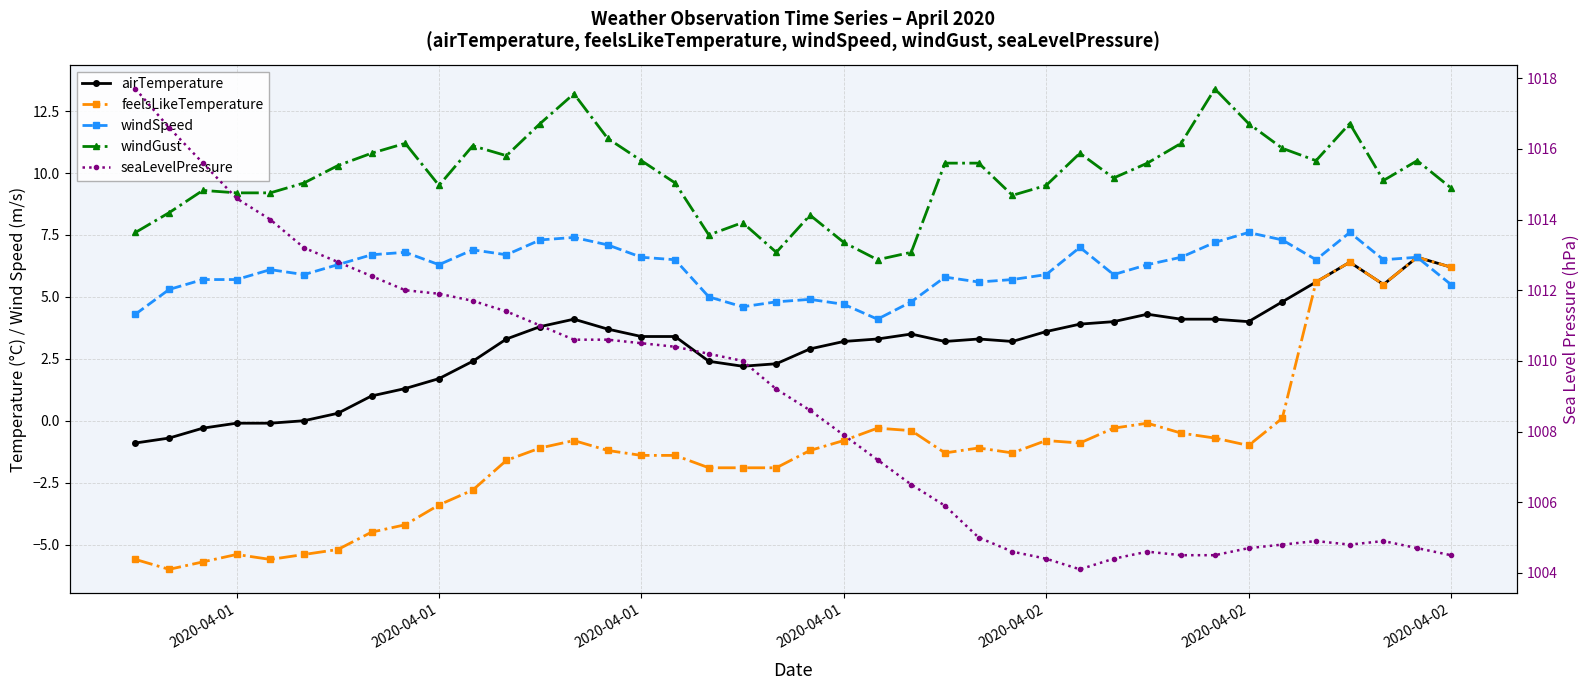

Rank the series by their maximum value, from highest to lowest.

seaLevelPressure, windGust, windSpeed, airTemperature, feelsLikeTemperature